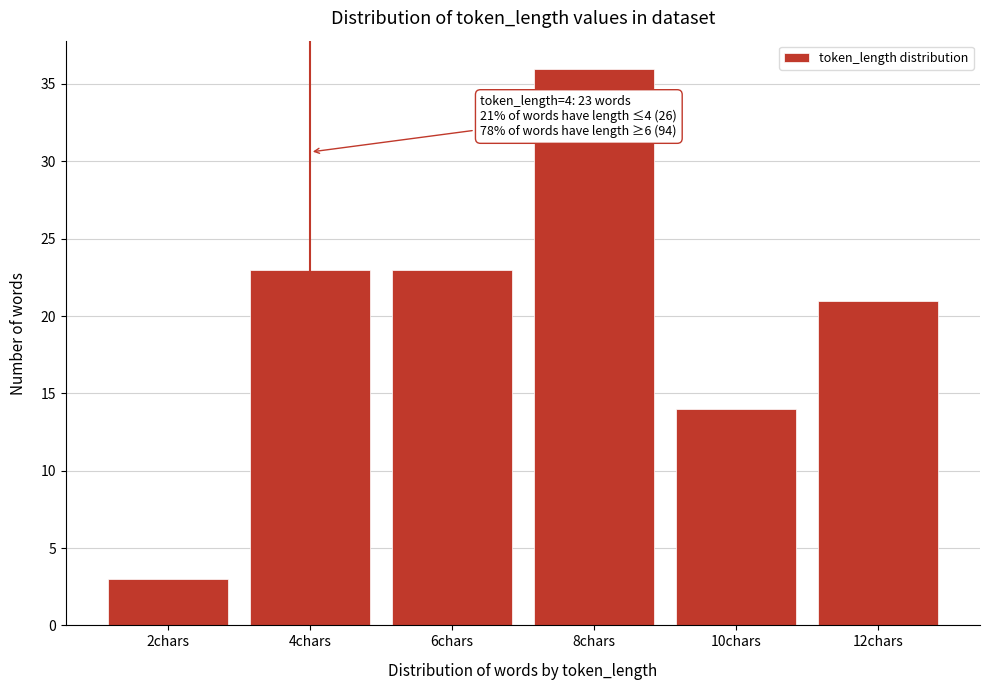

Reading left to right, extract all data points from this chart.

2chars=3	4chars=23	6chars=23	8chars=36	10chars=14	12chars=21